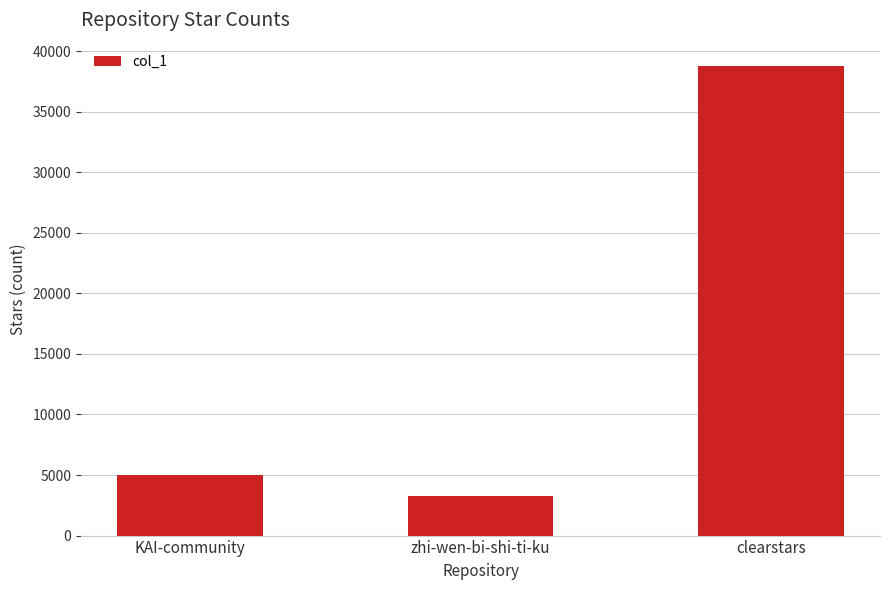

Which category has the highest value across all series?

clearstars